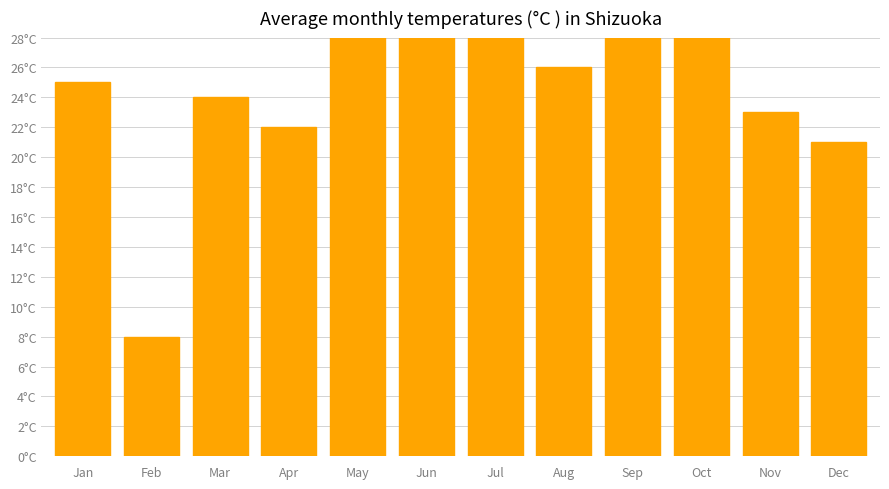

The value at May is 20. True or false?

False